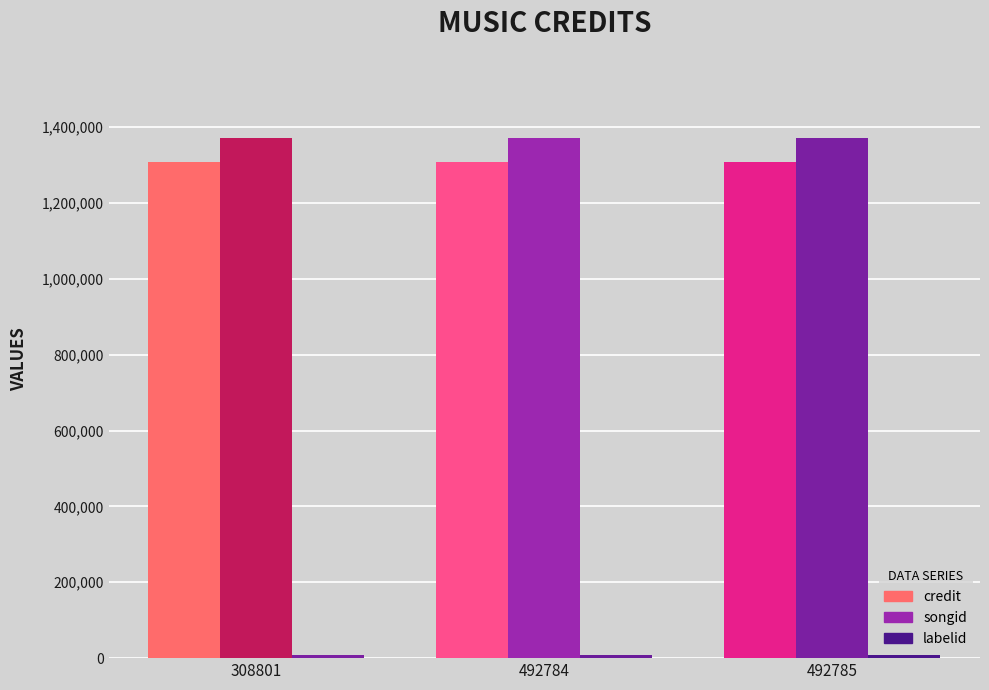

How many bars are there in total?

9